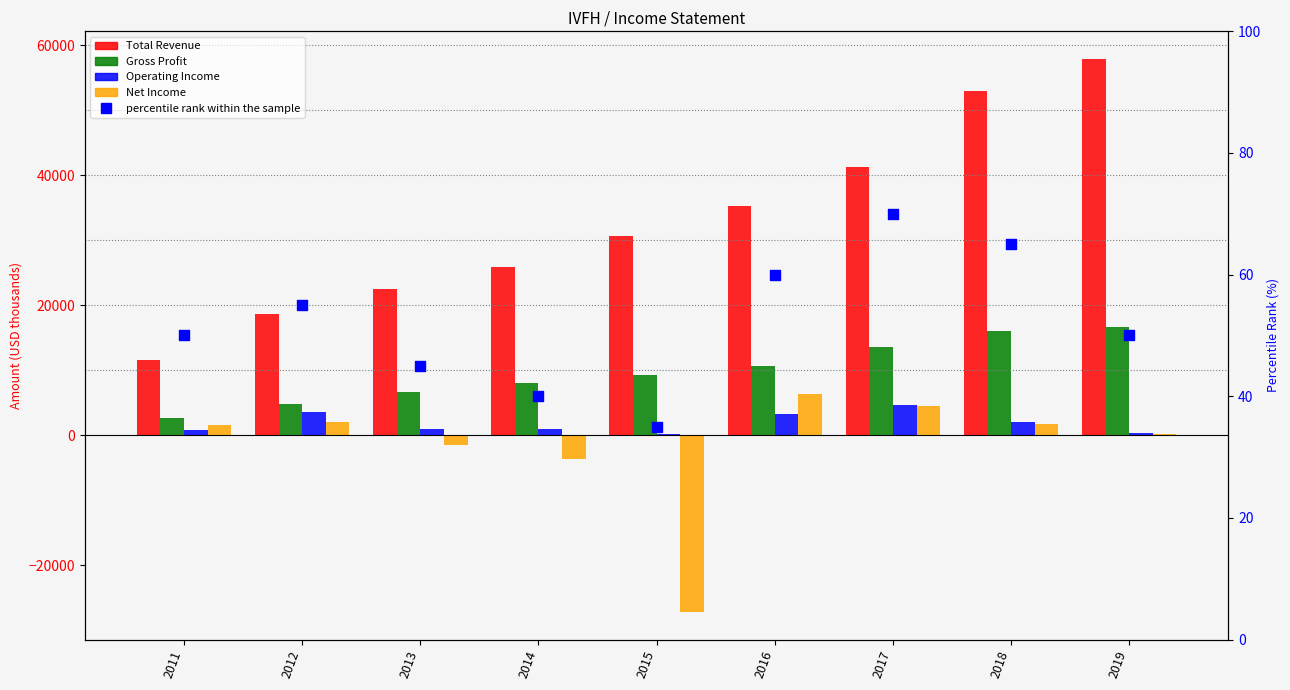

What is the total value across all series at 2013?

28645